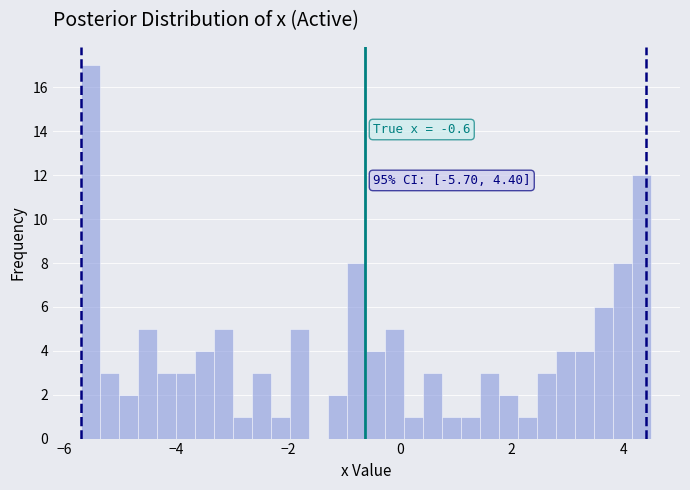

Read against the x-axis, roughly where is the centre of the tallest bar?

-5.6